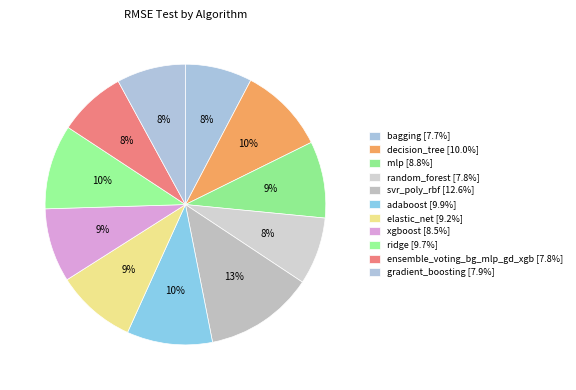

To the nearest percent, what is the difference between the xgboost and svr_poly_rbf slice percentages?

4%